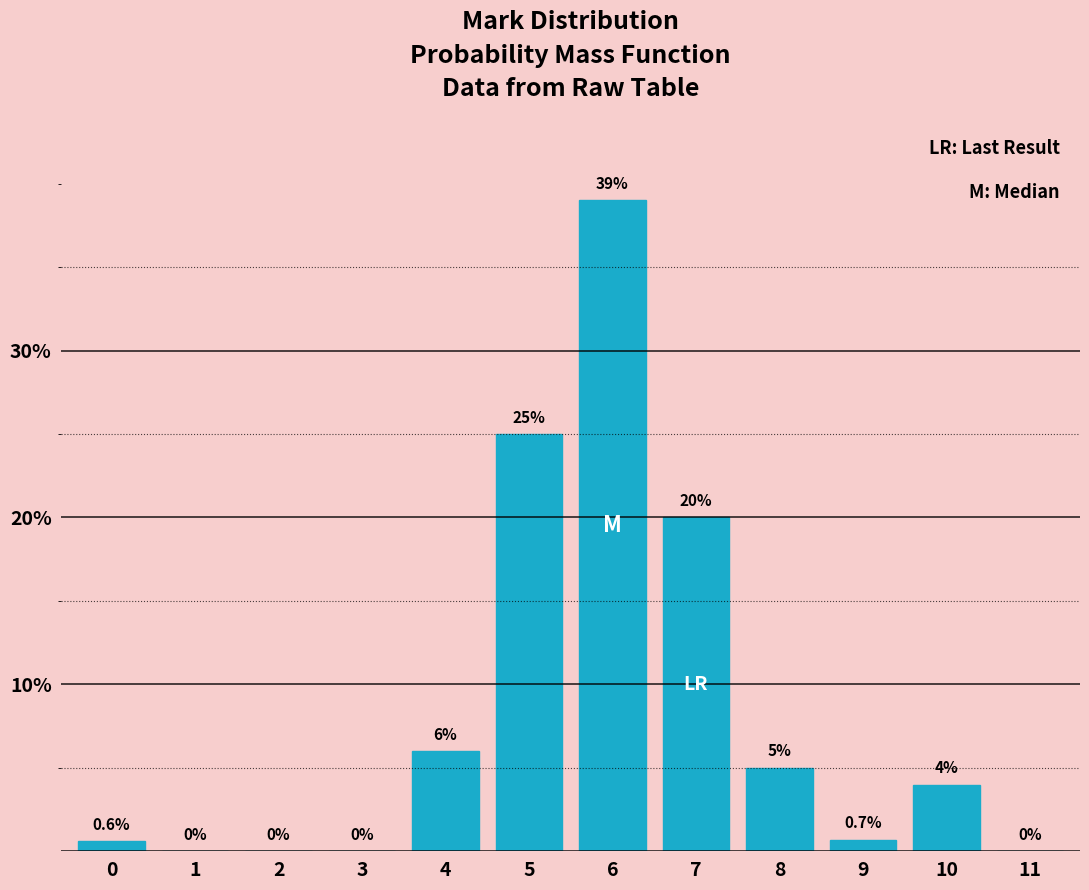

Reading left to right, what are all the values shown in this chart?

0=0.6	1=0.0	2=0.0	3=0.0	4=6.0	5=25.0	6=39.0	7=20.0	8=5.0	9=0.7	10=4.0	11=0.0